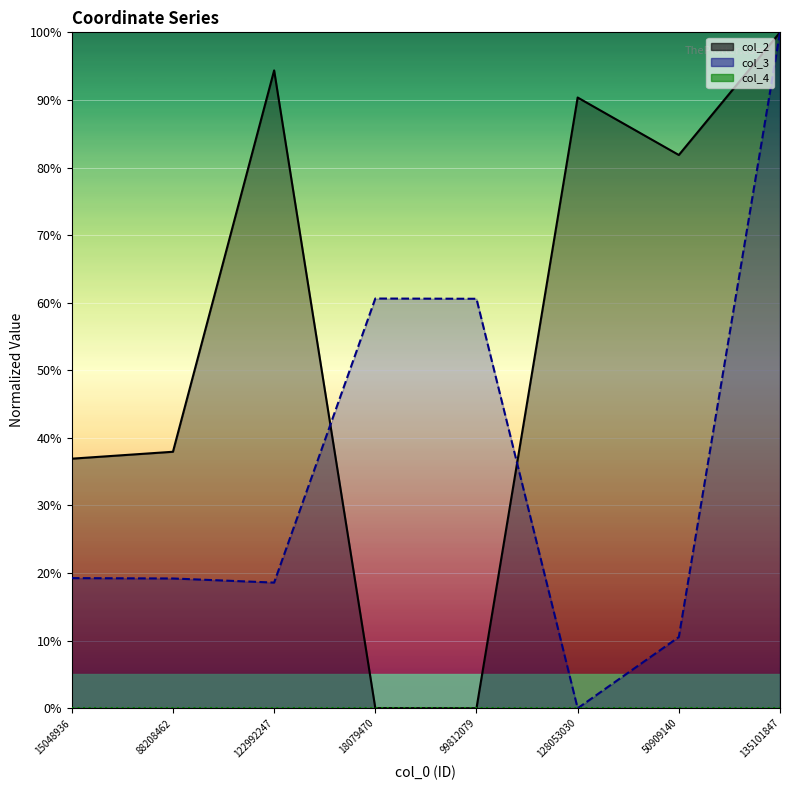

Rank the series by their maximum value, from highest to lowest.

col_2, col_3